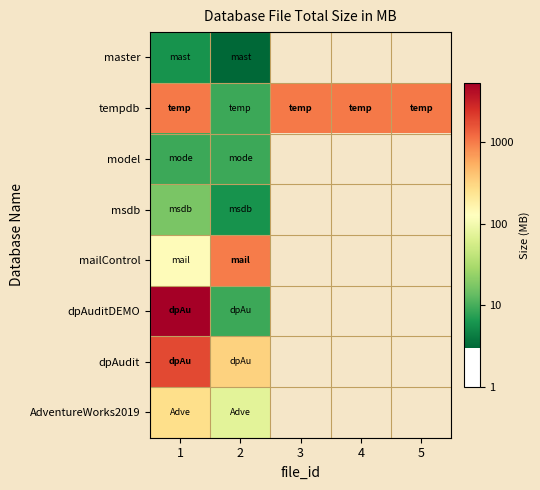

At which label is tempdb closest to 1?

2